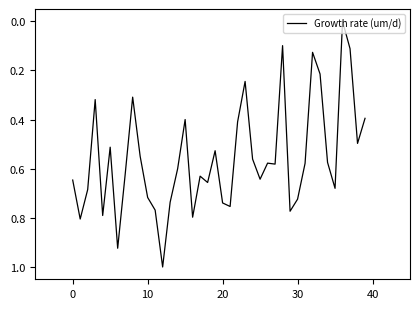

What is the greatest value displayed?

1.0